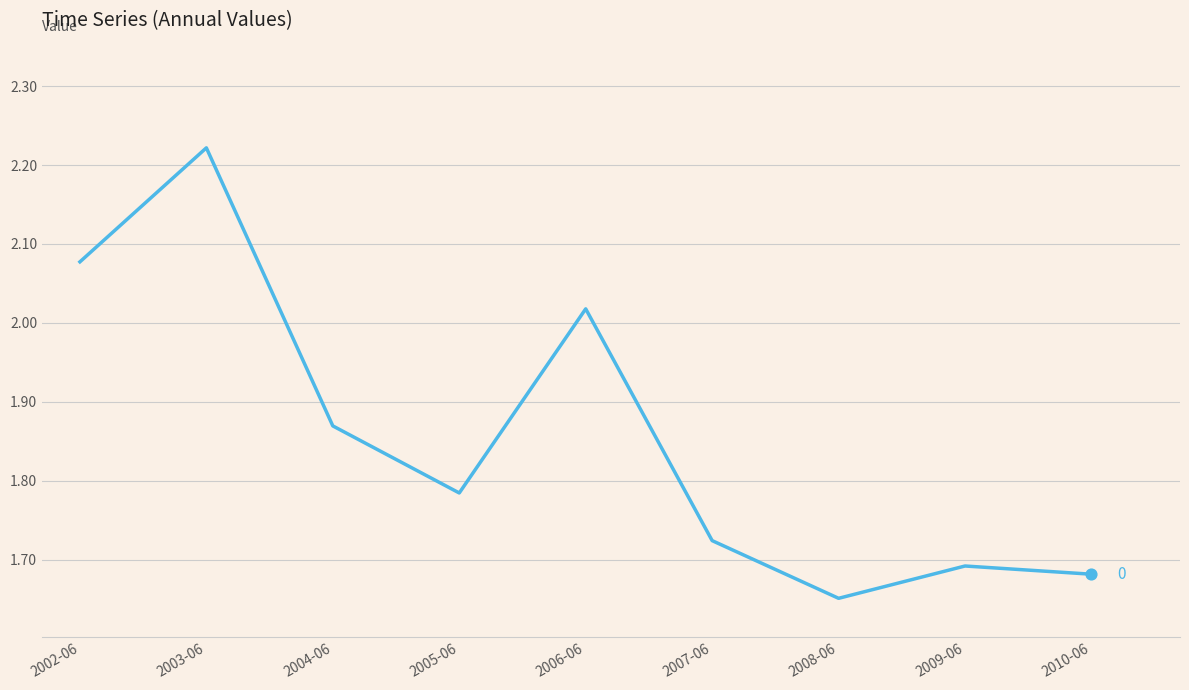

What is the change in value from 2002-06 to 2008-06?

-0.4